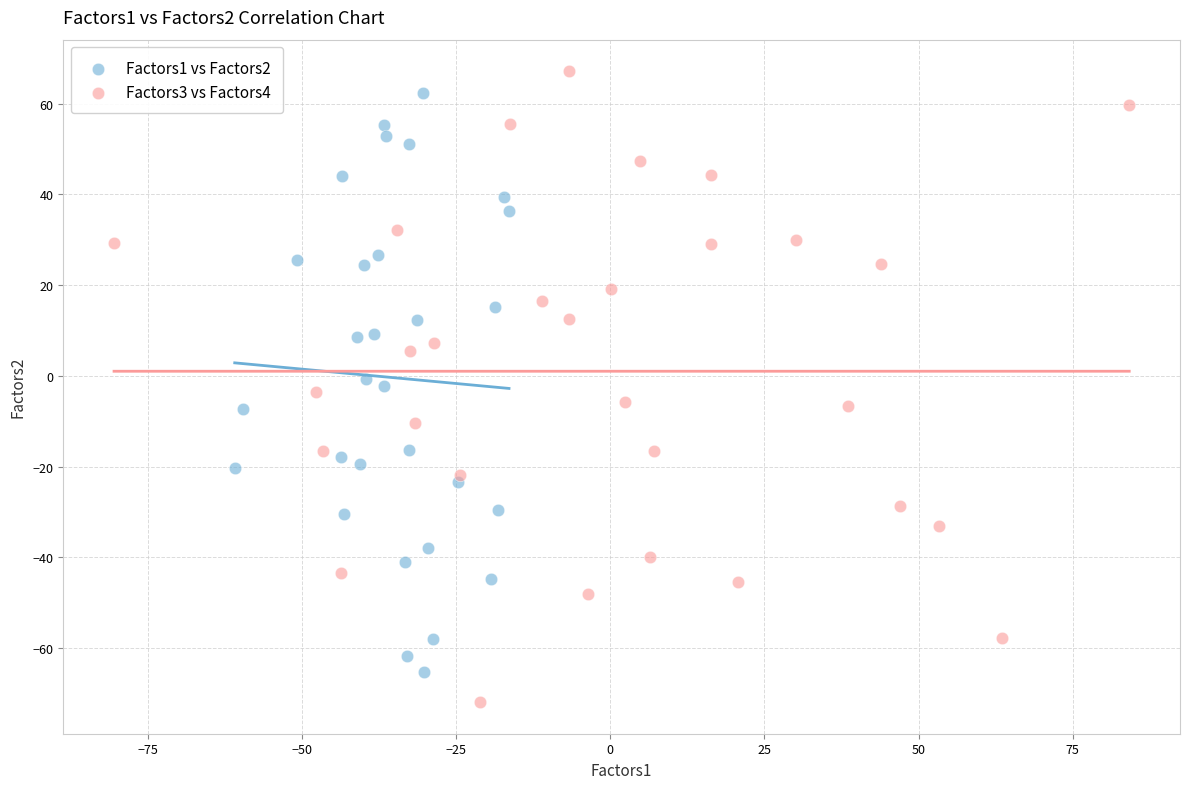

Which series reaches the minimum Y coordinate?

Factors3 vs Factors4